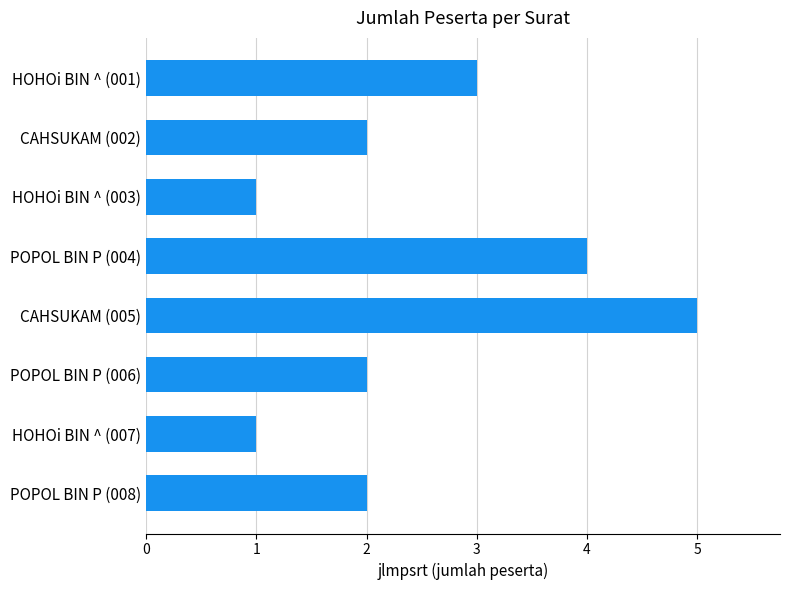

Count the number of categories in the chart.

8